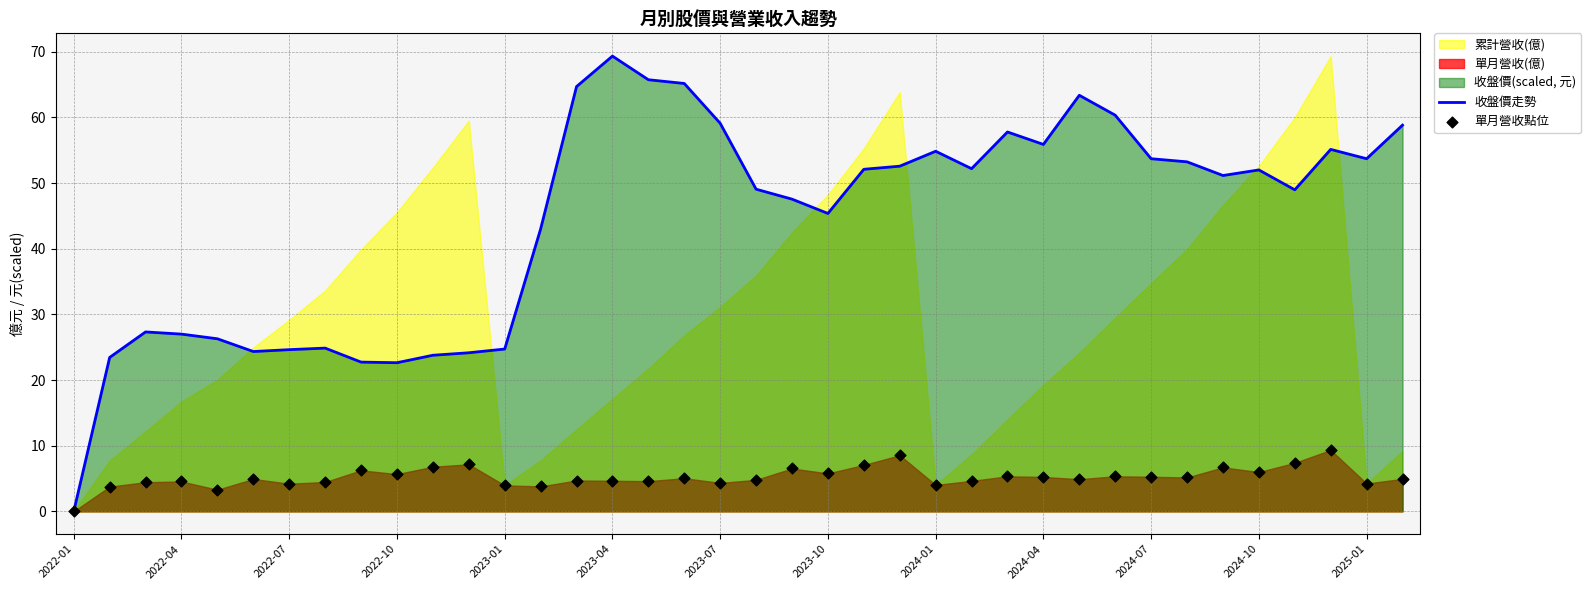

At how many categories does at least one series exceed 38?

25